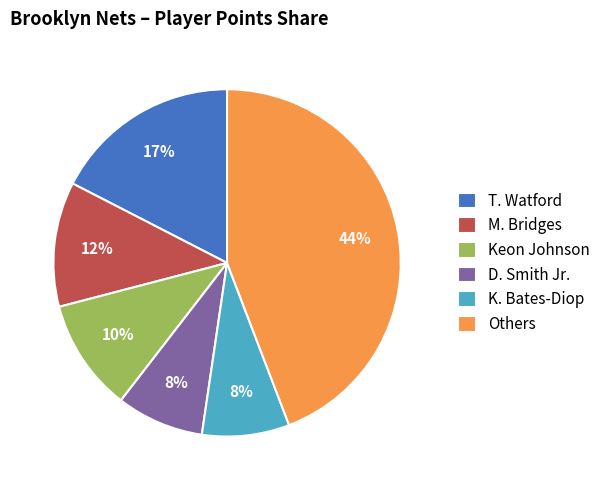

Count the number of slices in the pie.

6